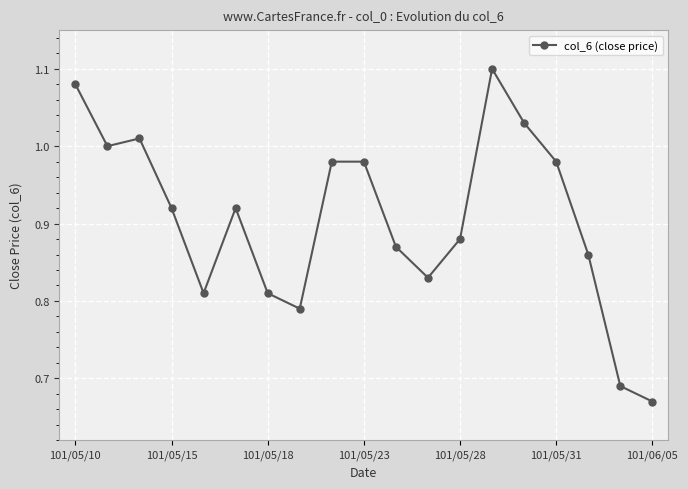

What is the sum of all values?

17.2